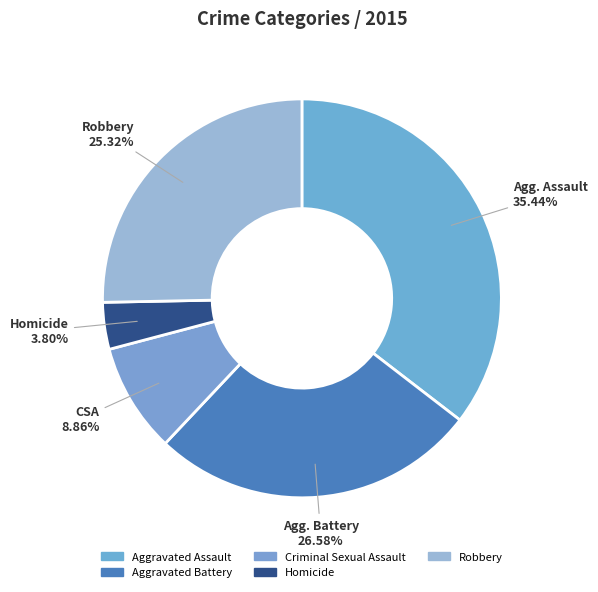

To the nearest percent, what is the average slice percentage?

20%